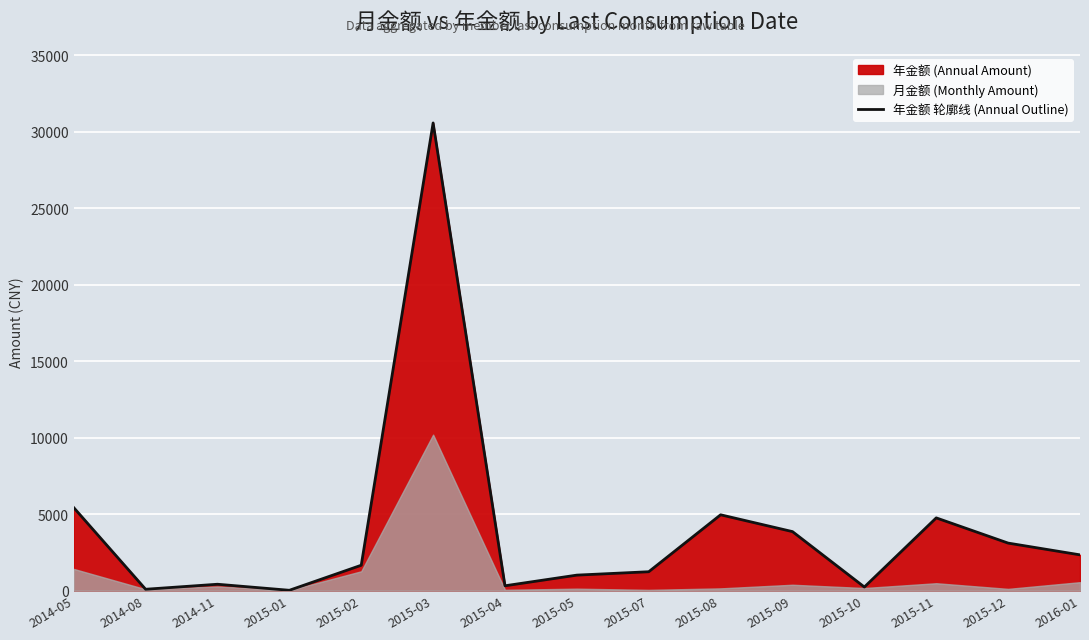

Where is the first local maximum?

2014-11